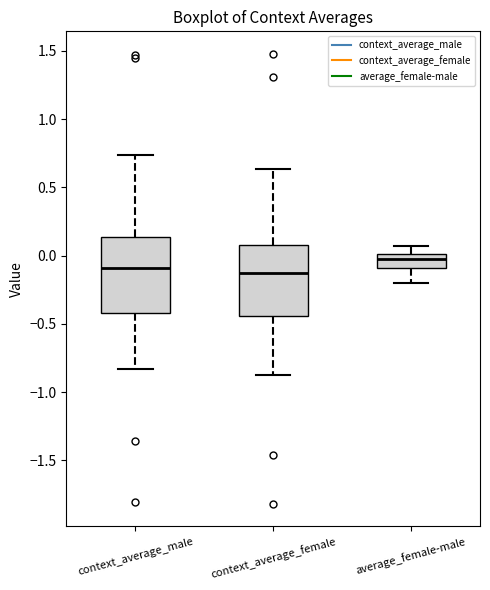

Reading left to right, read every box against the y-axis: the position of its median line, the range the box covers, and the ends of its whiskers. The values are not printed on the chart, so give them approximately, as read against the axis.

context_average_male: median -0.10, box -0.40 to 0.15, whiskers -0.85 to 0.75
context_average_female: median -0.15, box -0.45 to 0.10, whiskers -0.85 to 0.65
average_female-male: median -0.05, box -0.10 to 0.00, whiskers -0.20 to 0.05